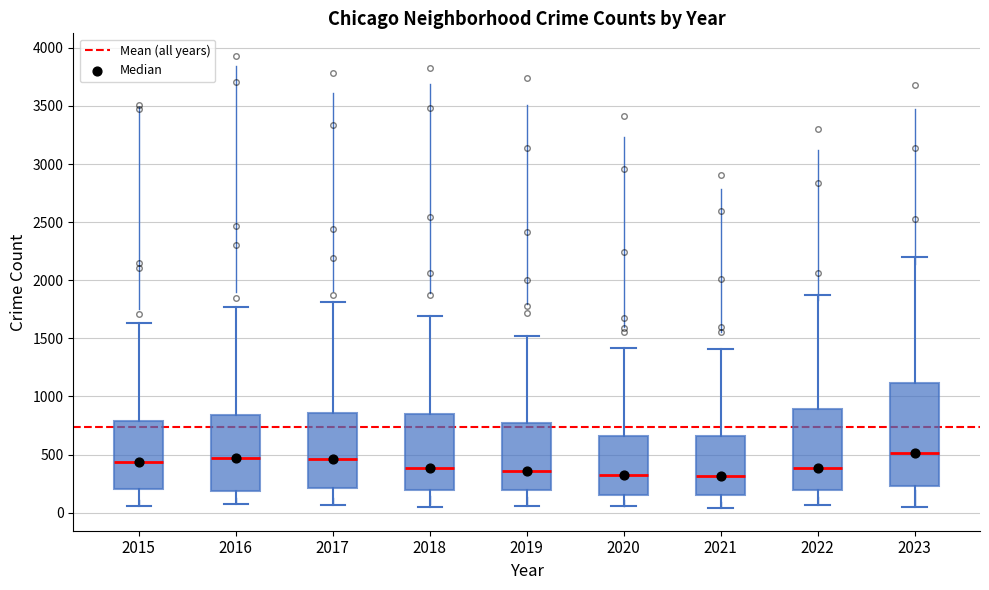

Comparing the boxes themselves (not the whiskers), which one is the tallest?

2023